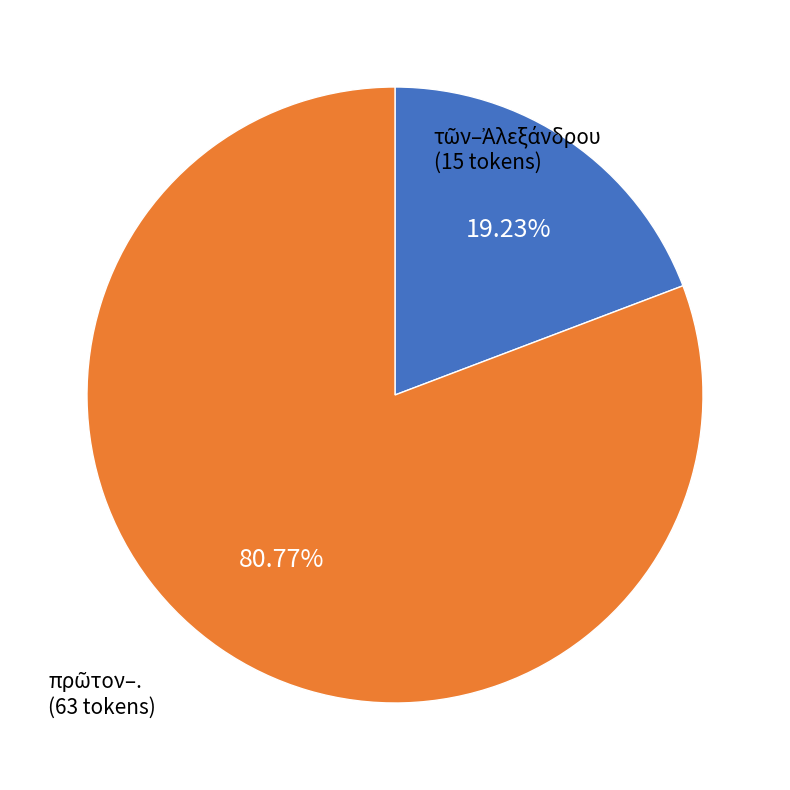

Does any single category account for the majority?

Yes